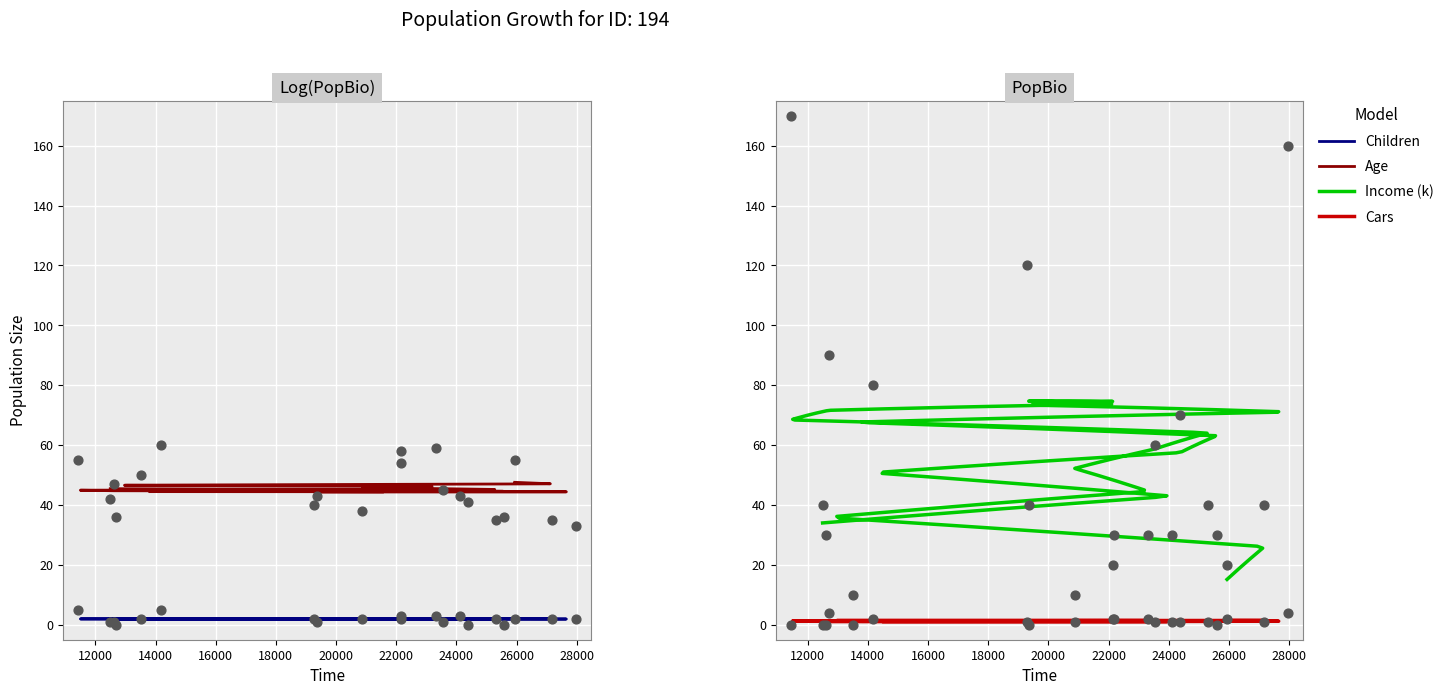

What is the total value across all series at 27183?

78